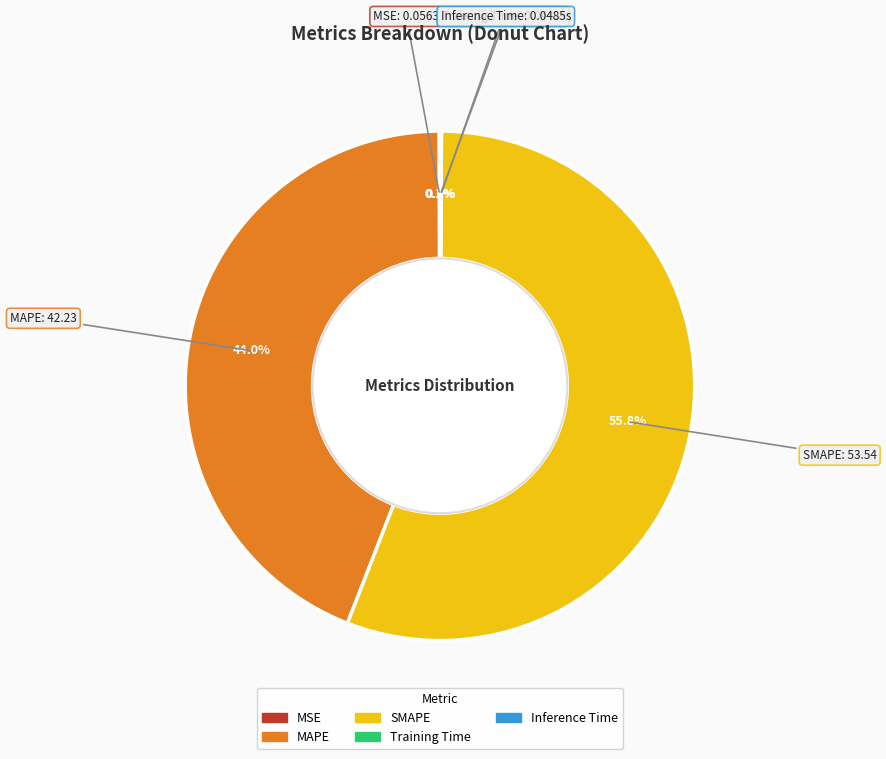

Which category accounts for the majority?

SMAPE